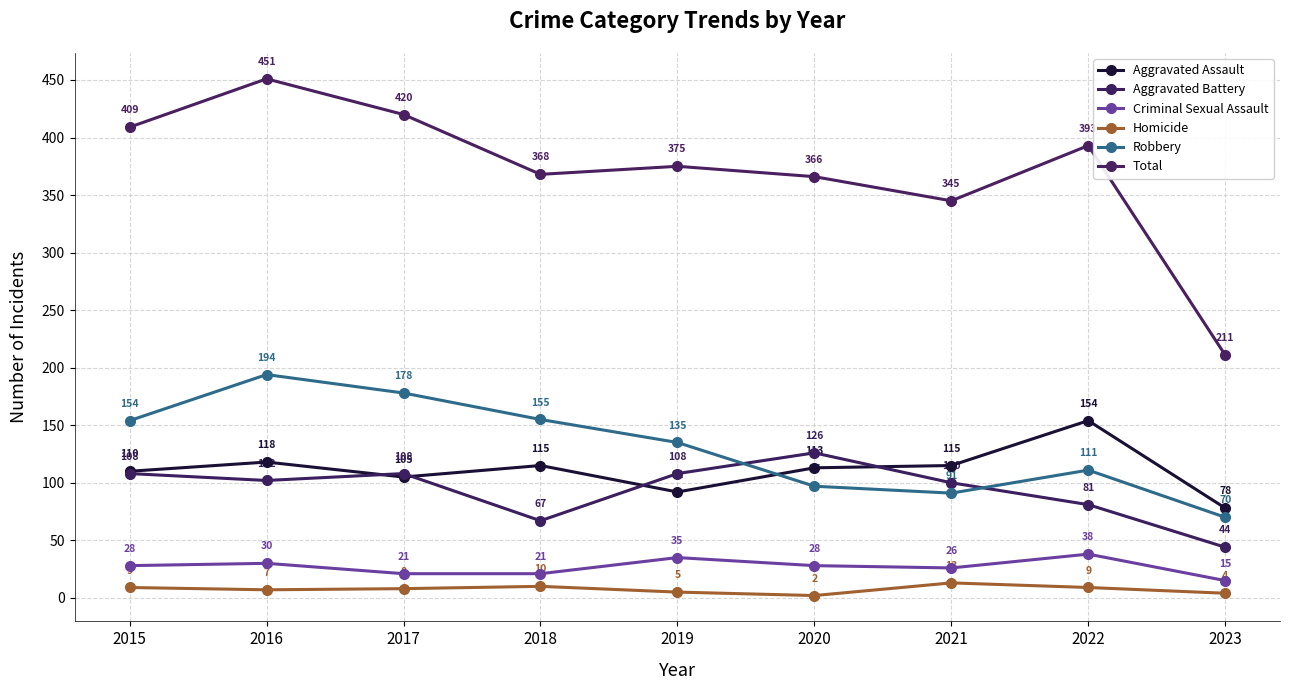

List the labels in order of Robbery value, largest first.

2016, 2017, 2018, 2015, 2019, 2022, 2020, 2021, 2023